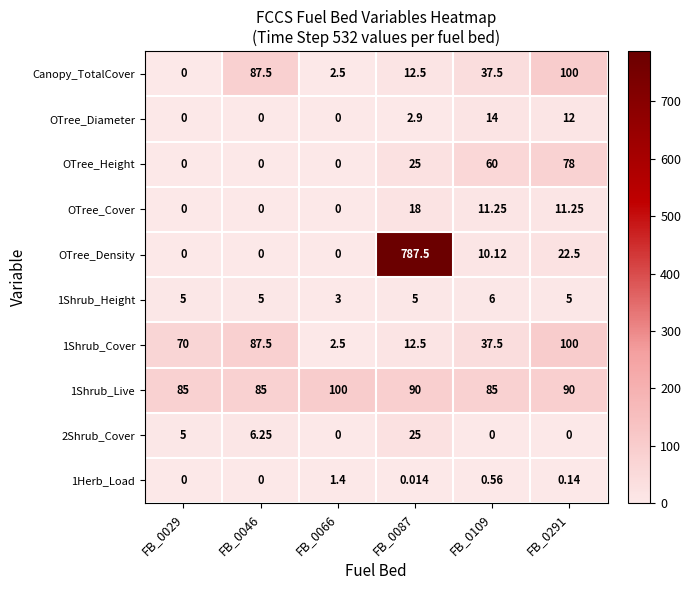

Which series has the widest spread of values?

OTree_Density